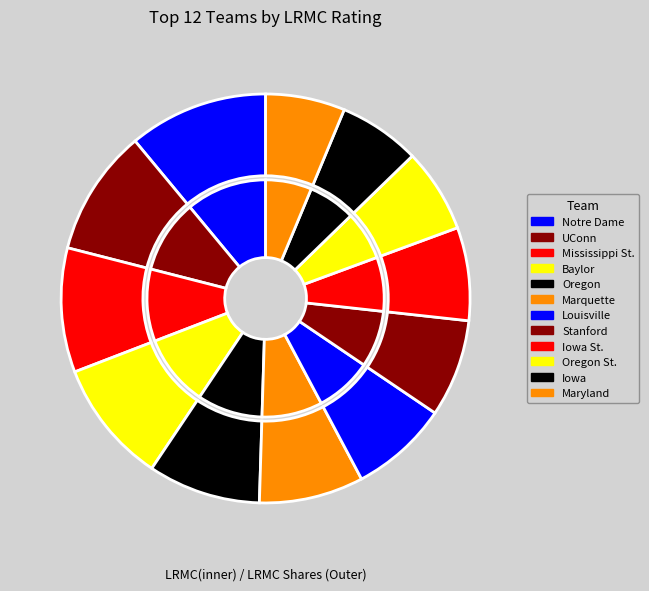

Is there any slice that represents more than half of the pie?

No